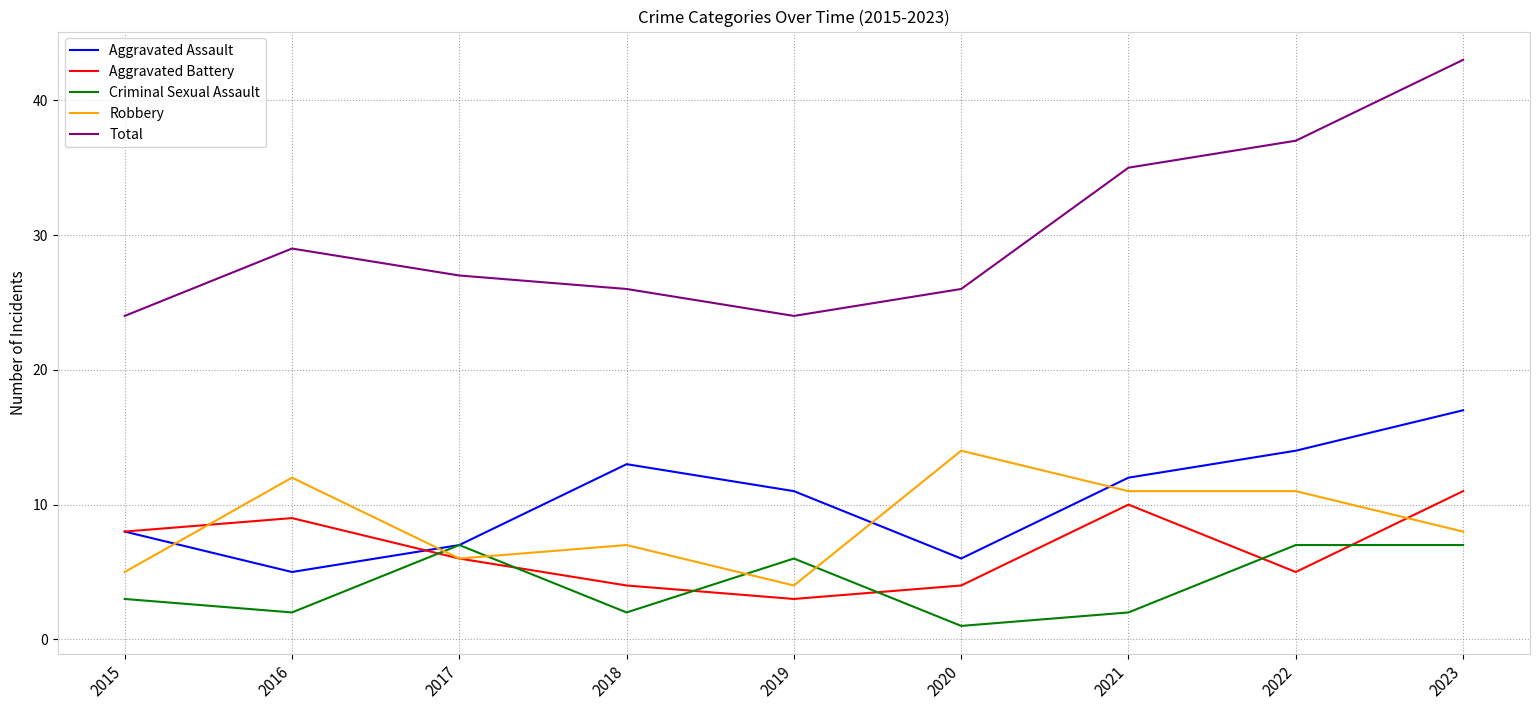

True or false: Aggravated Assault has more than 2 interior local peaks.

False